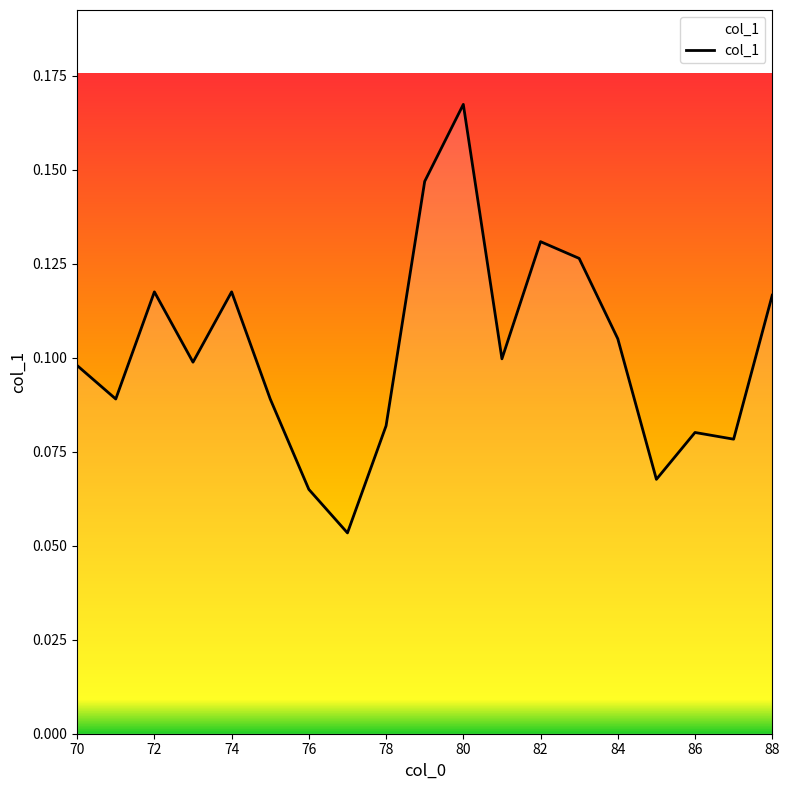

How many lines are shown in the chart?

1